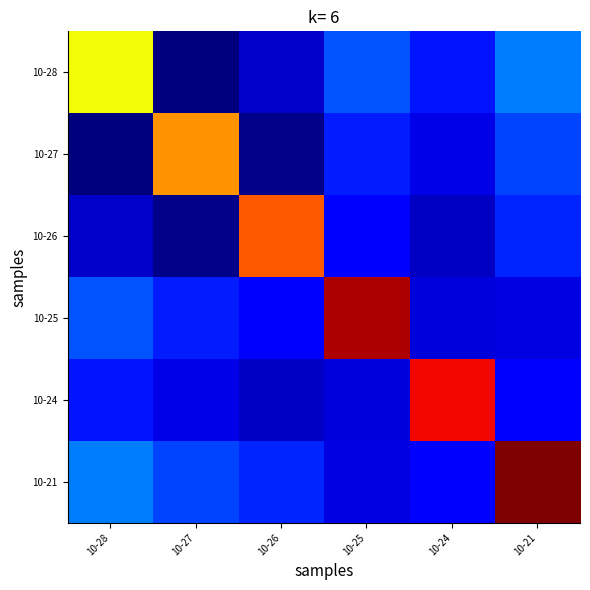

Reading left to right, list all the values displayed in this chart.

10-28: 10-28=20.4	10-27=11.7	10-26=12.6	10-25=14.5	10-24=13.7	10-21=15.1
10-27: 10-28=11.7	10-27=21.9	10-26=11.8	10-25=13.8	10-24=13.0	10-21=14.3
10-26: 10-28=12.6	10-27=11.8	10-26=22.8	10-25=13.4	10-24=12.5	10-21=13.9
10-25: 10-28=14.5	10-27=13.8	10-26=13.4	10-25=24.8	10-24=12.8	10-21=12.9
10-24: 10-28=13.7	10-27=13.0	10-26=12.5	10-25=12.8	10-24=23.9	10-21=13.3
10-21: 10-28=15.1	10-27=14.3	10-26=13.9	10-25=12.9	10-24=13.3	10-21=25.3